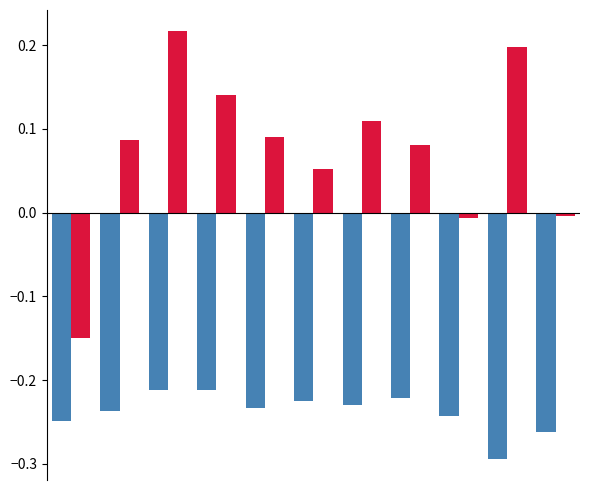

How many distinct data groups are displayed?

2